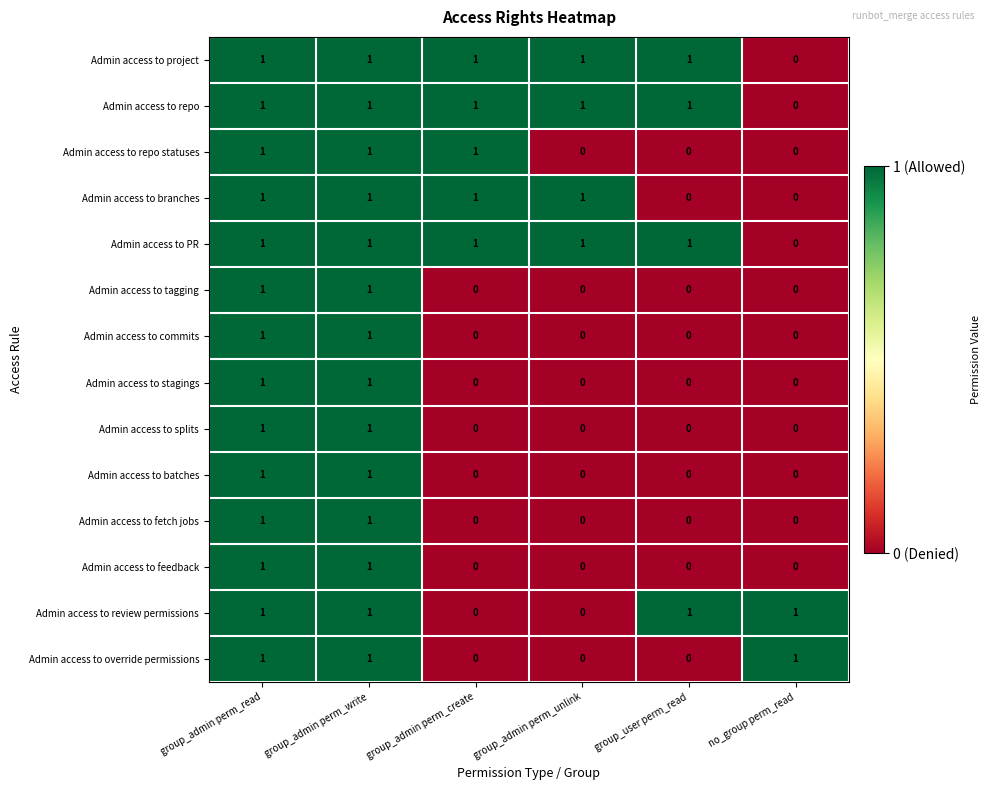

What is the total value across all series at group_admin perm_write?

14